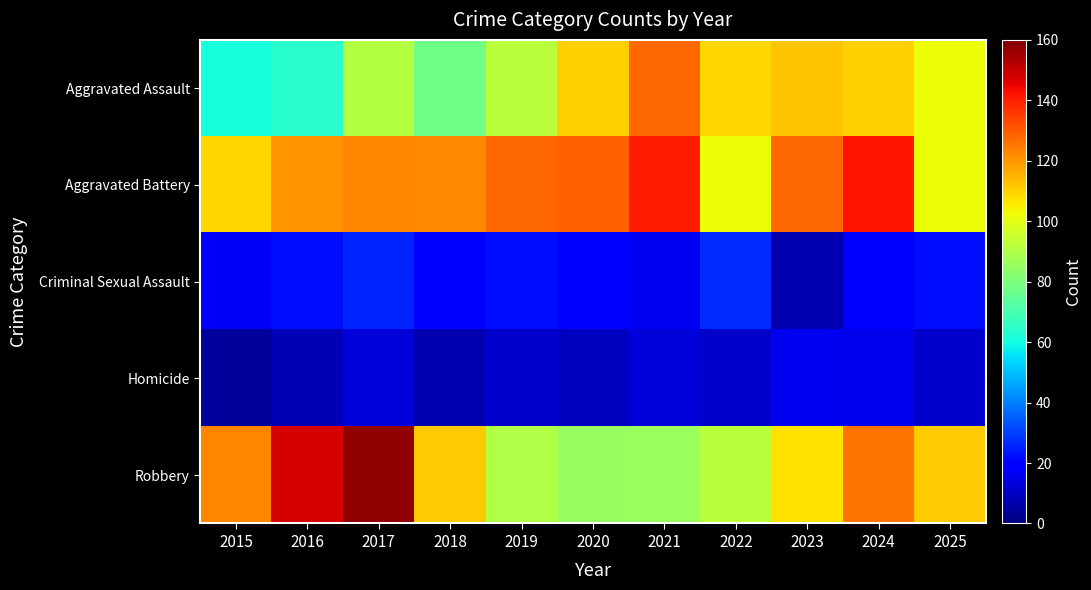

What is the smallest value displayed?

4